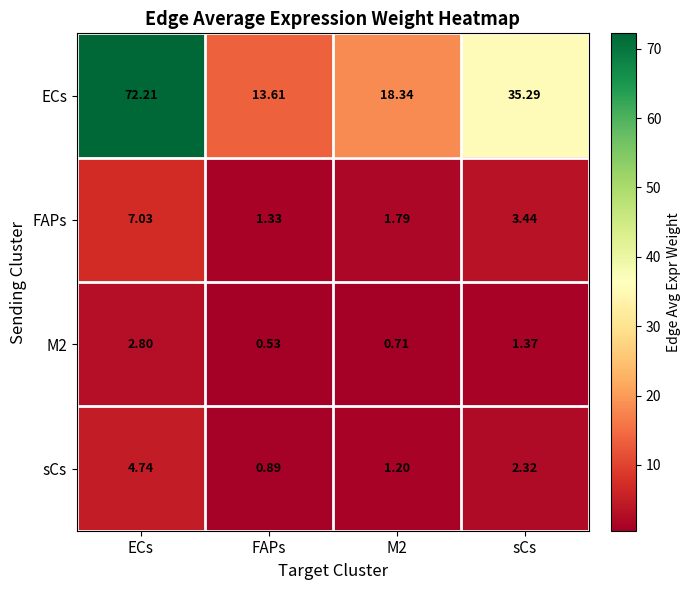

At which label does ECs first exceed 35?

ECs